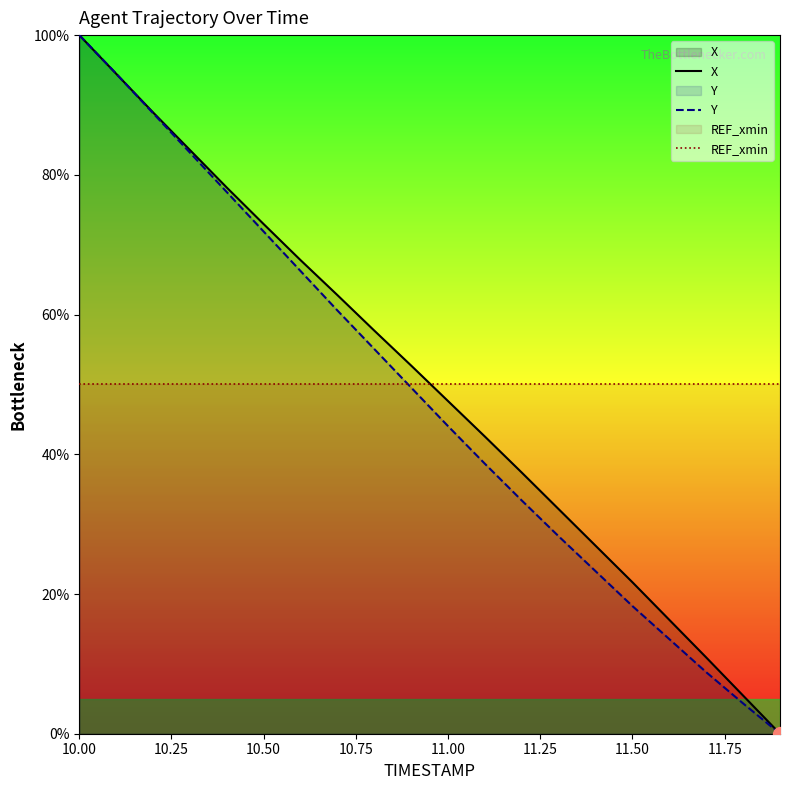

How many values in the Y series are below 49?

10